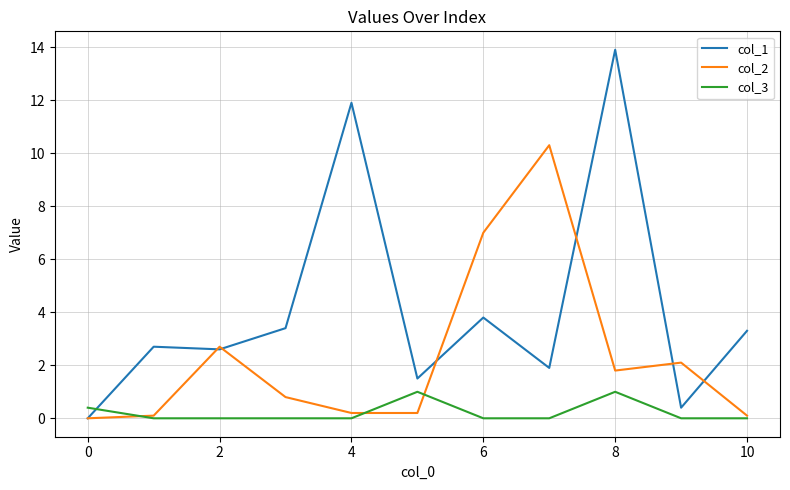

Which series ends up on top after the final intersection of col_3 and col_1?

col_1